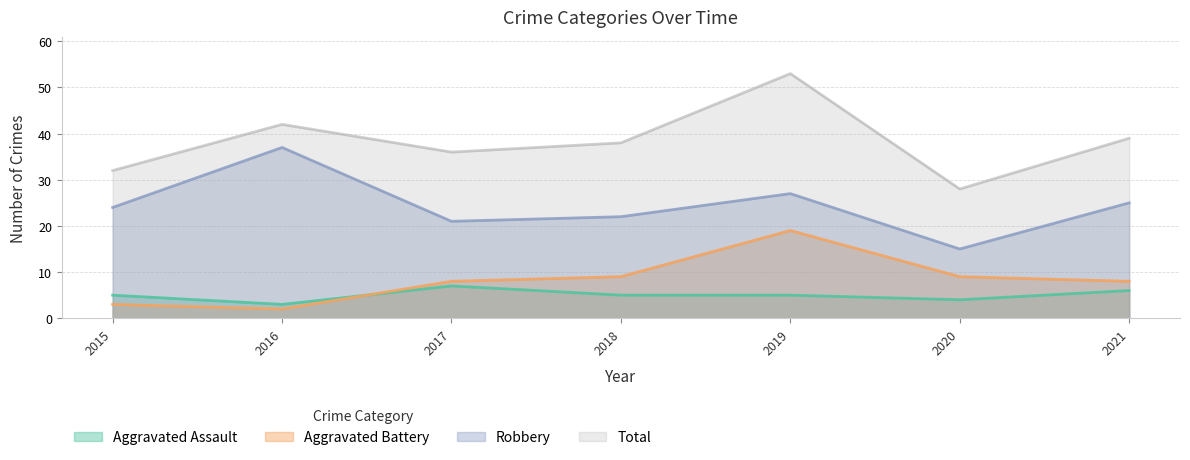

Between 2018 and 2021, which series saw the biggest shift?

Robbery